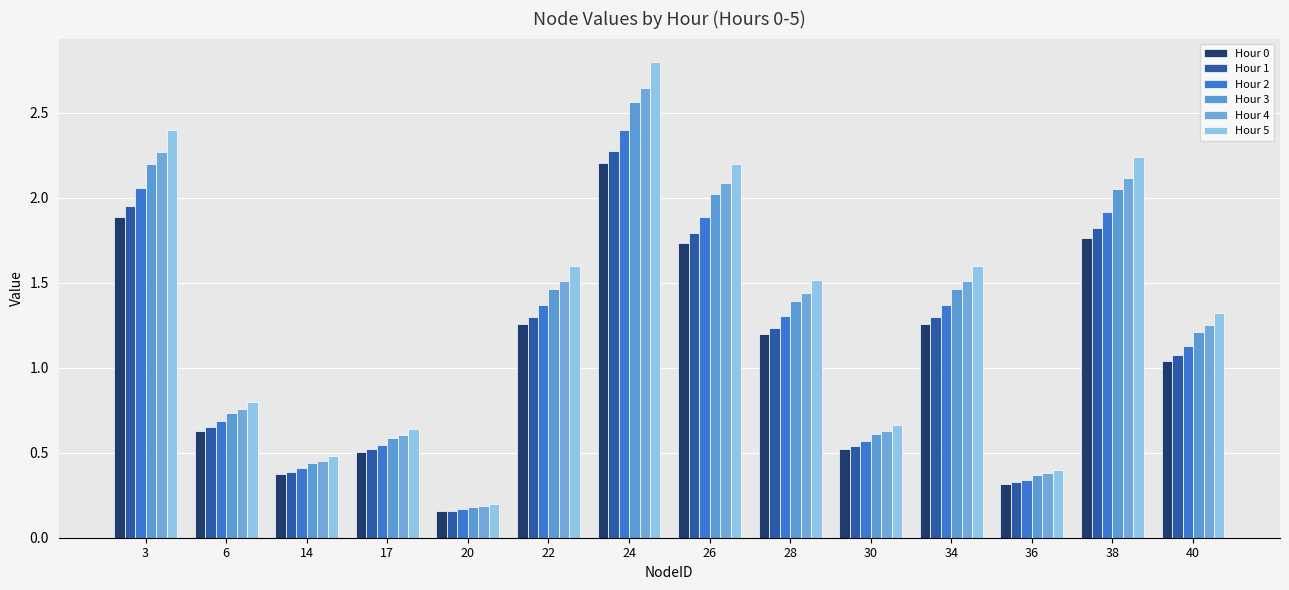

What is the difference between the Hour 1 values at 28 and 36?

0.9